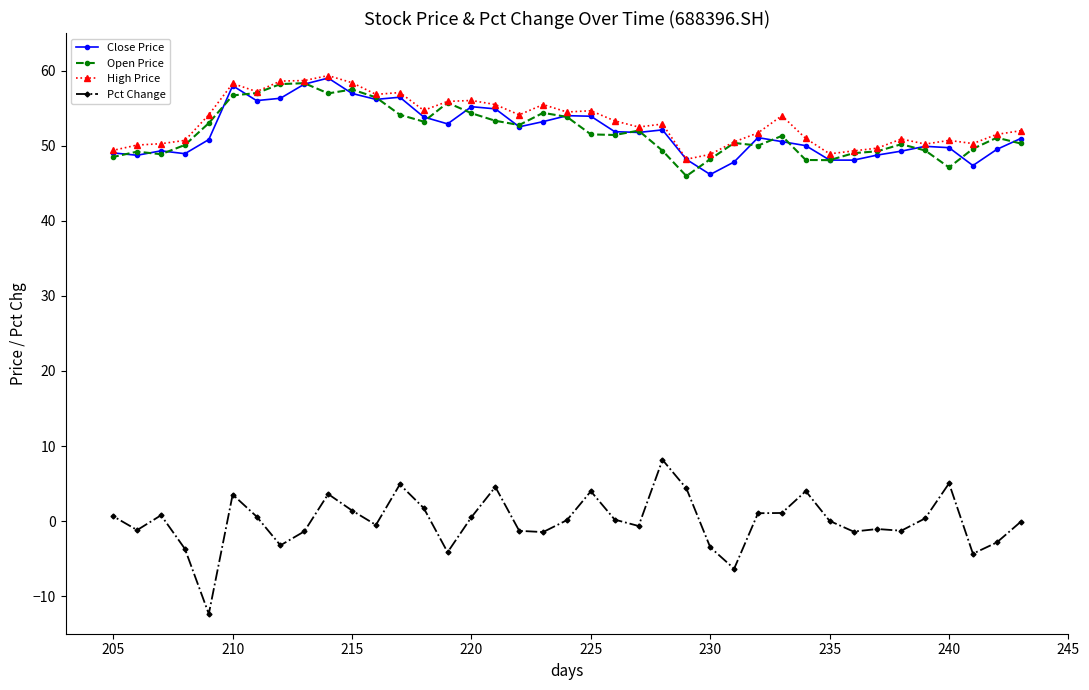

What is the greatest value displayed?

59.3